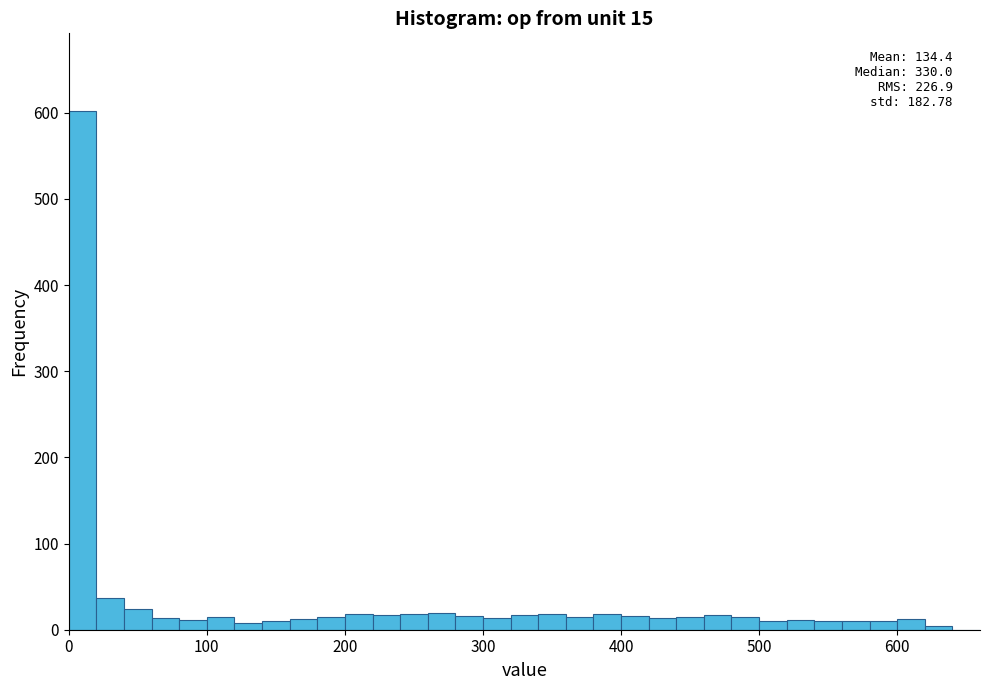

Around what value on the x-axis is the tallest bar? Give the approximate position of its centre, as read against the axis.

10